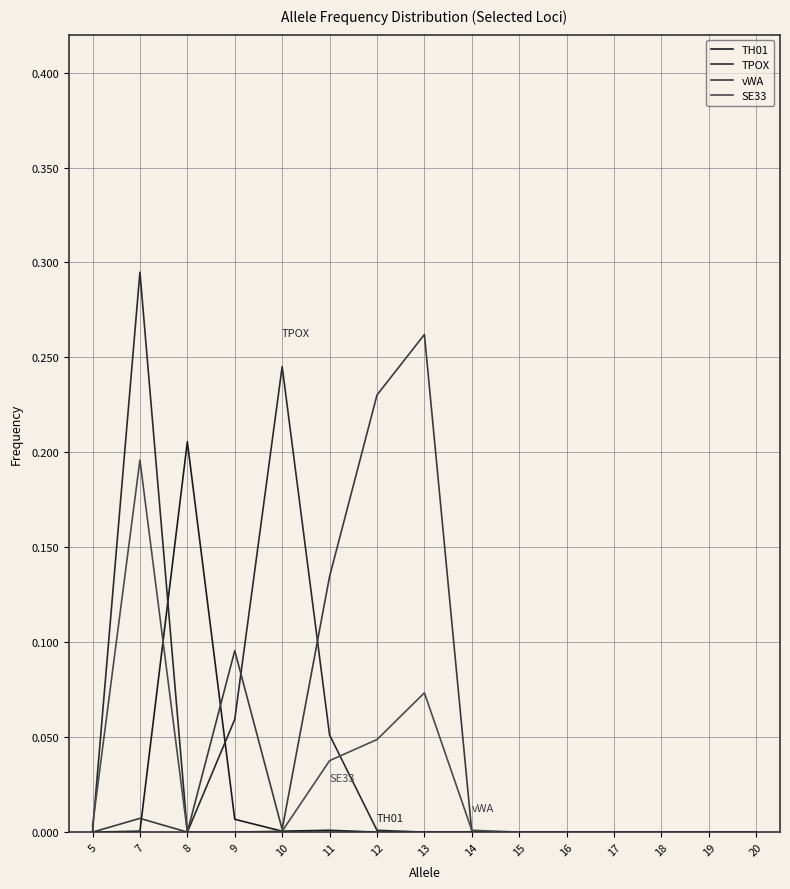

What are all the series names shown in the legend?

TH01, TPOX, vWA, SE33